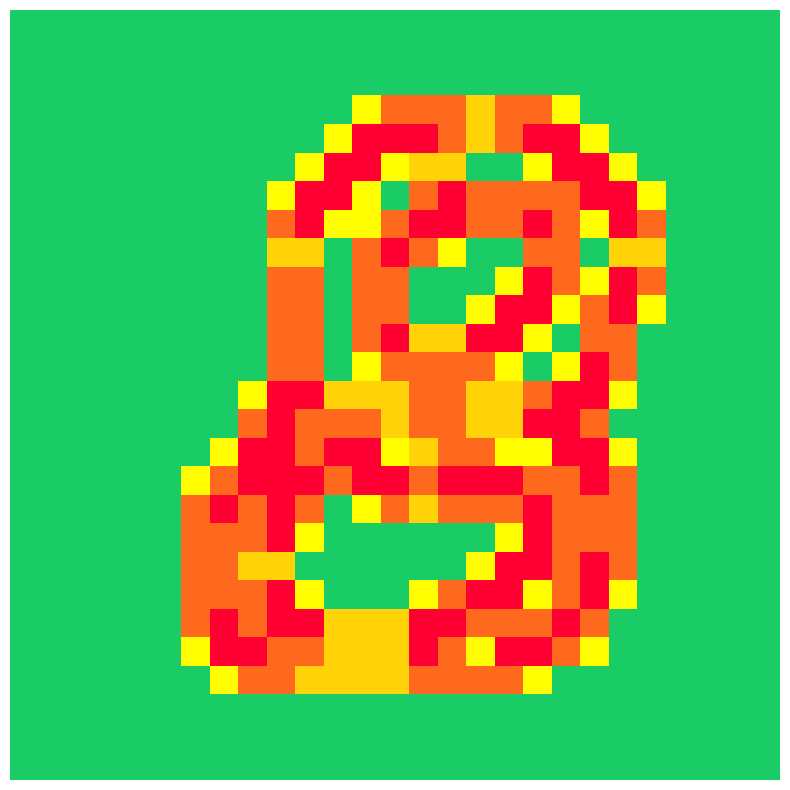

What is the greatest value displayed?

2.0